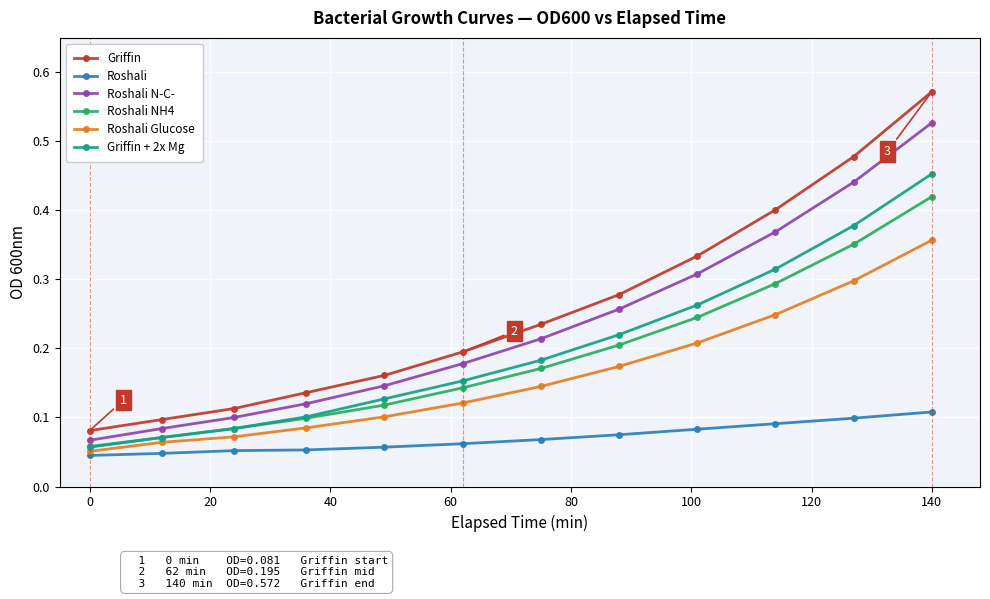

List the series in order of their peak value, highest first.

Griffin, Roshali N-C-, Griffin + 2x Mg, Roshali NH4, Roshali Glucose, Roshali